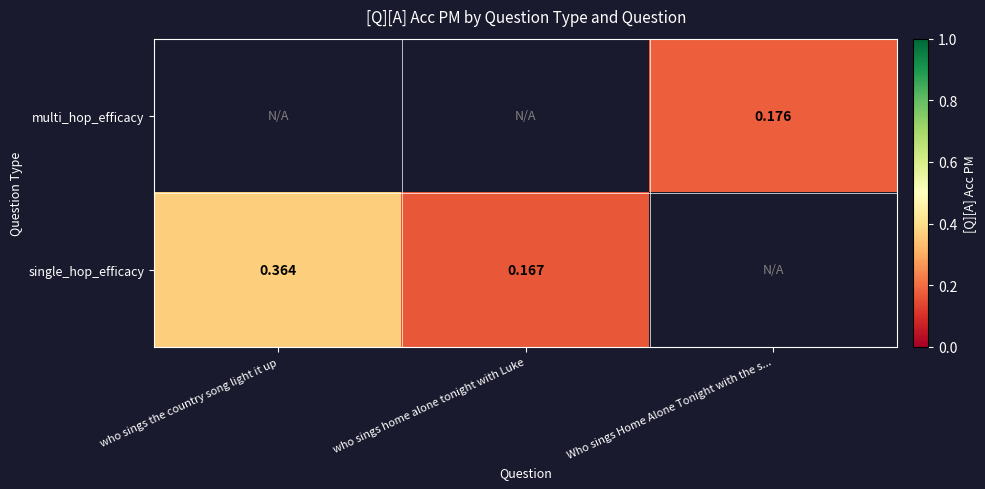

Is it true that single_hop_efficacy equals 0.1 at who sings home alone tonight with Luke?

False